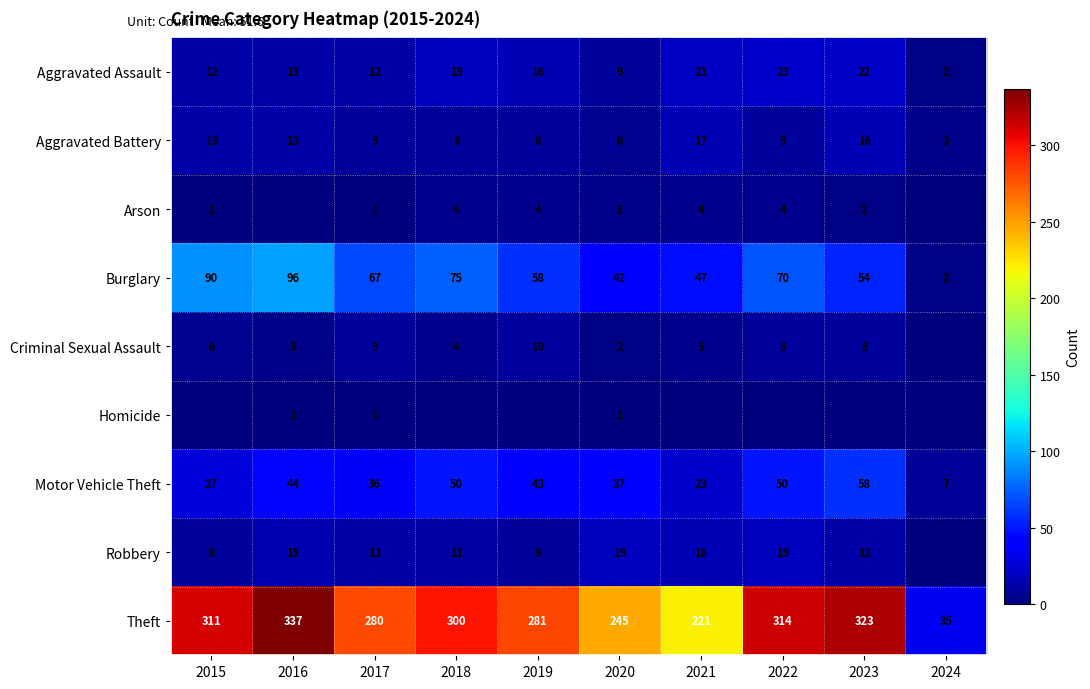

True or false: Motor Vehicle Theft has a value of 27 at 2015.

True